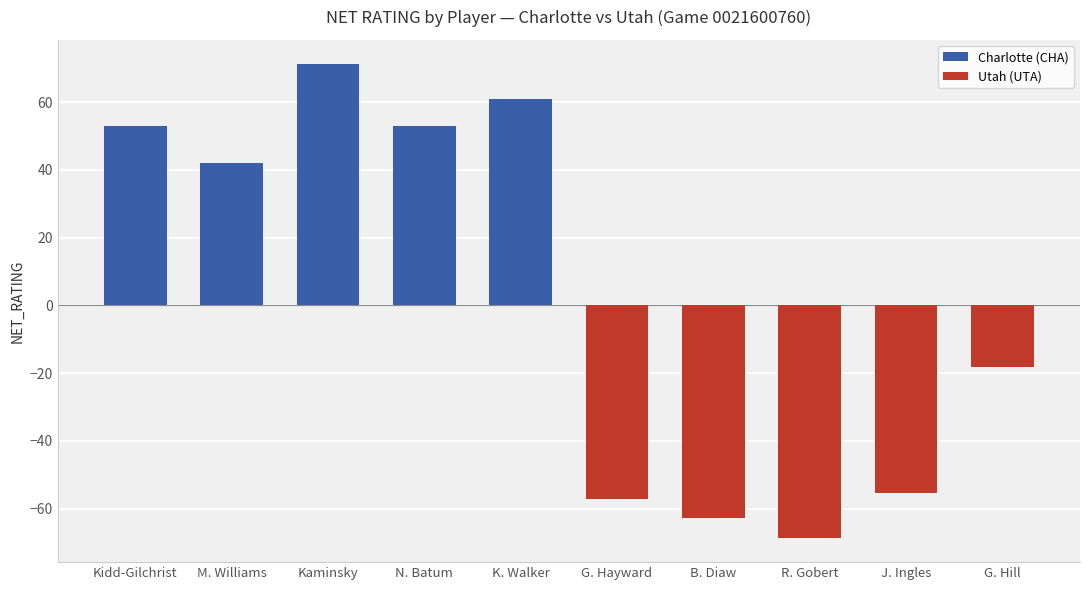

Rank the series by their maximum value, from highest to lowest.

Charlotte (CHA), Utah (UTA)